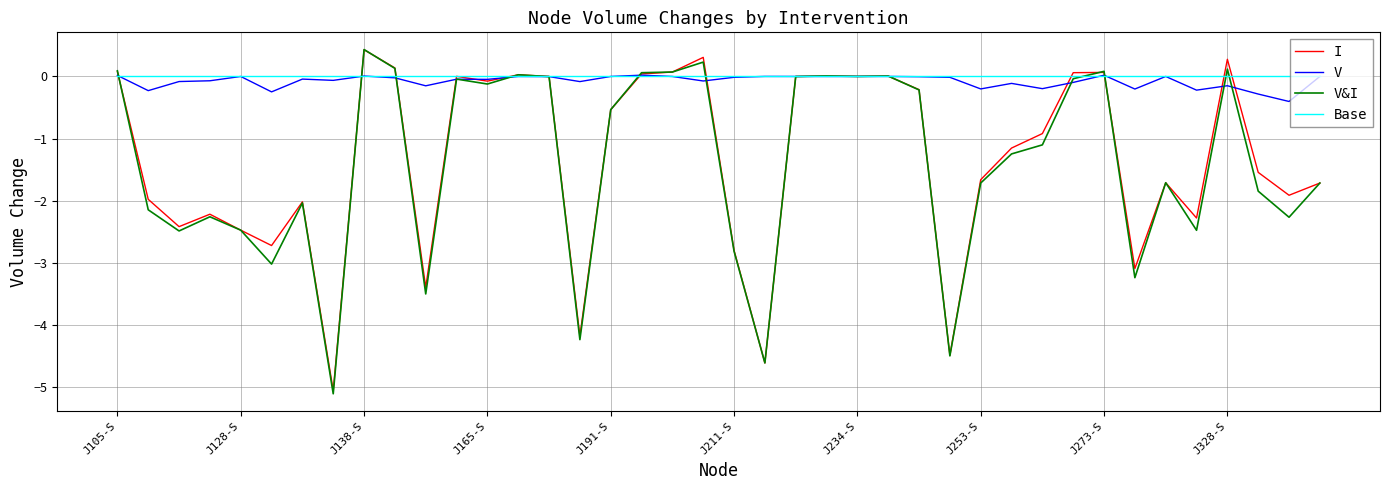

What is the maximum value shown in the chart?

0.4